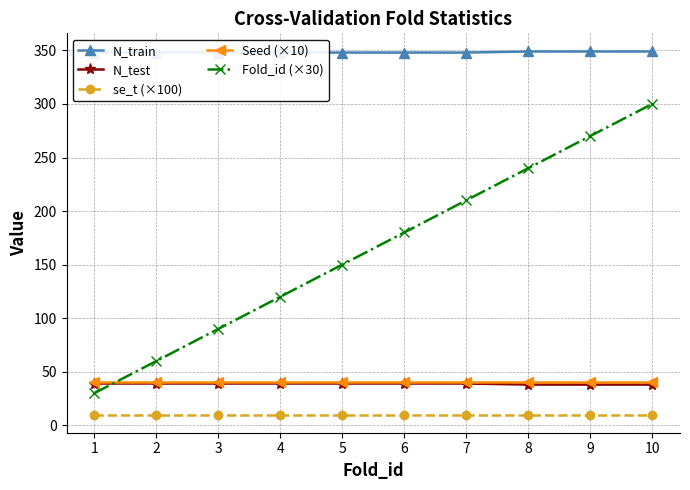

True or false: N_test has a value of 39 at 5.

True